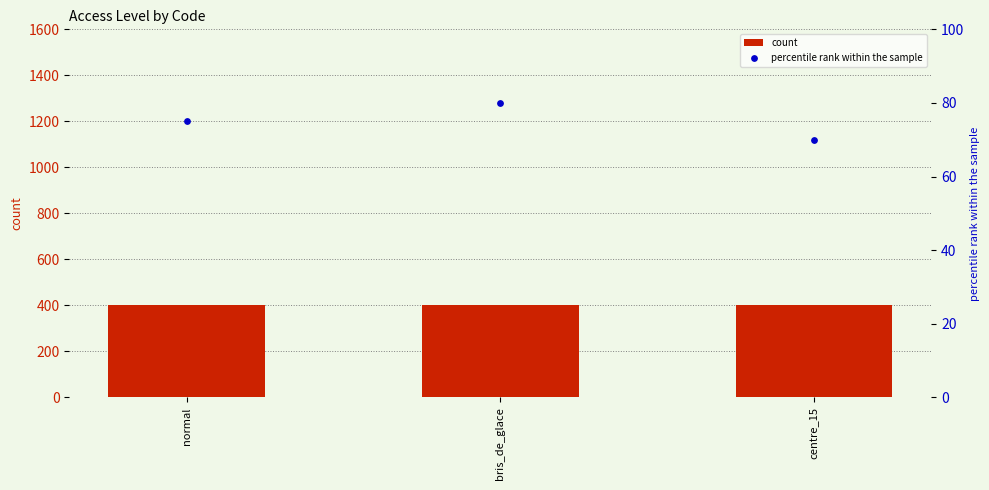

At which category is the sum across all series the highest?

bris_de_glace